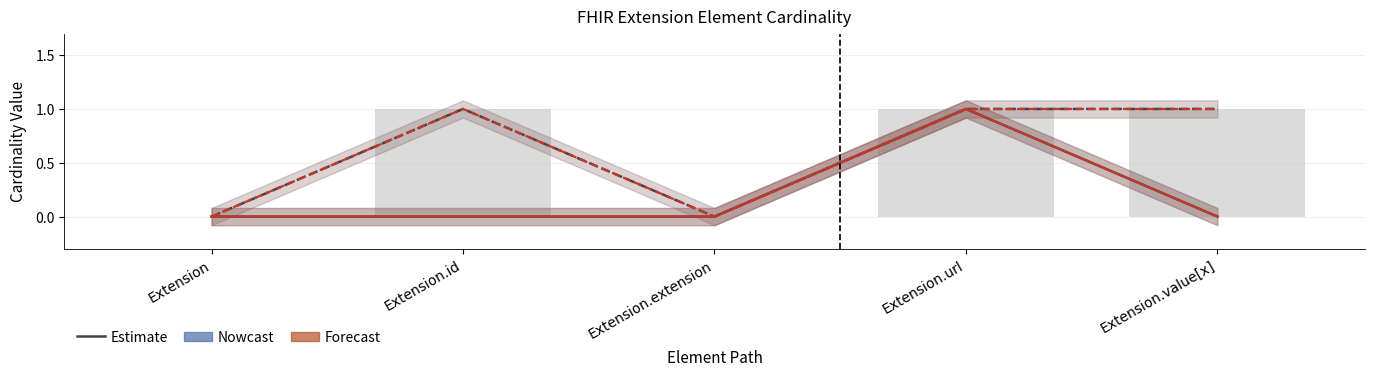

How many values in Base Max are above zero?

3